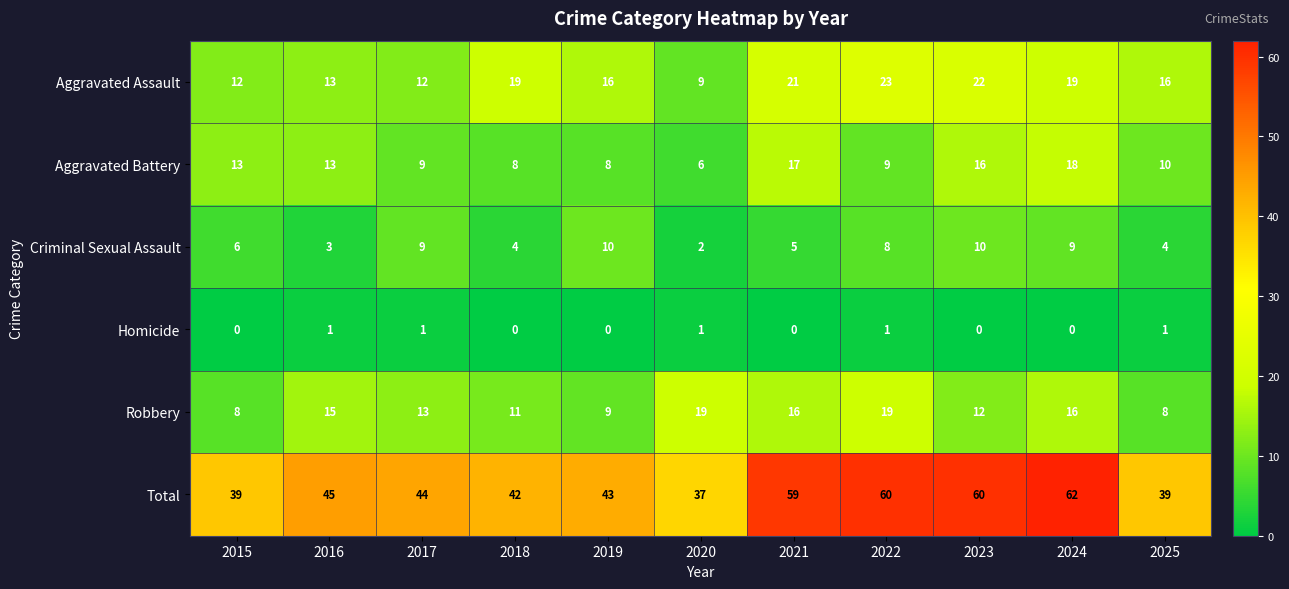

The value of Aggravated Battery at 2019 is 3. True or false?

False